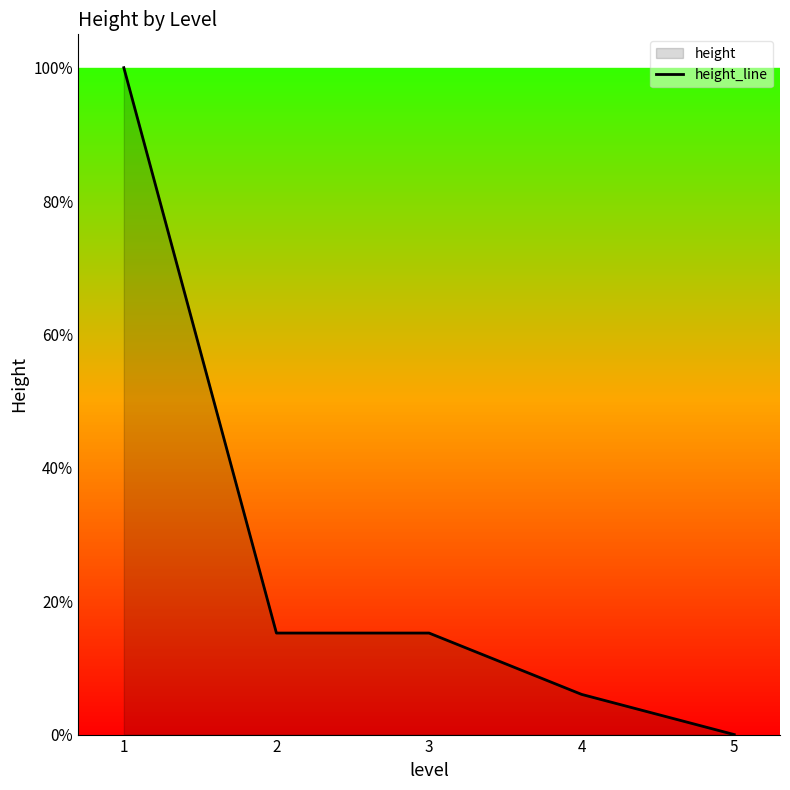

How many values are below 15?

2